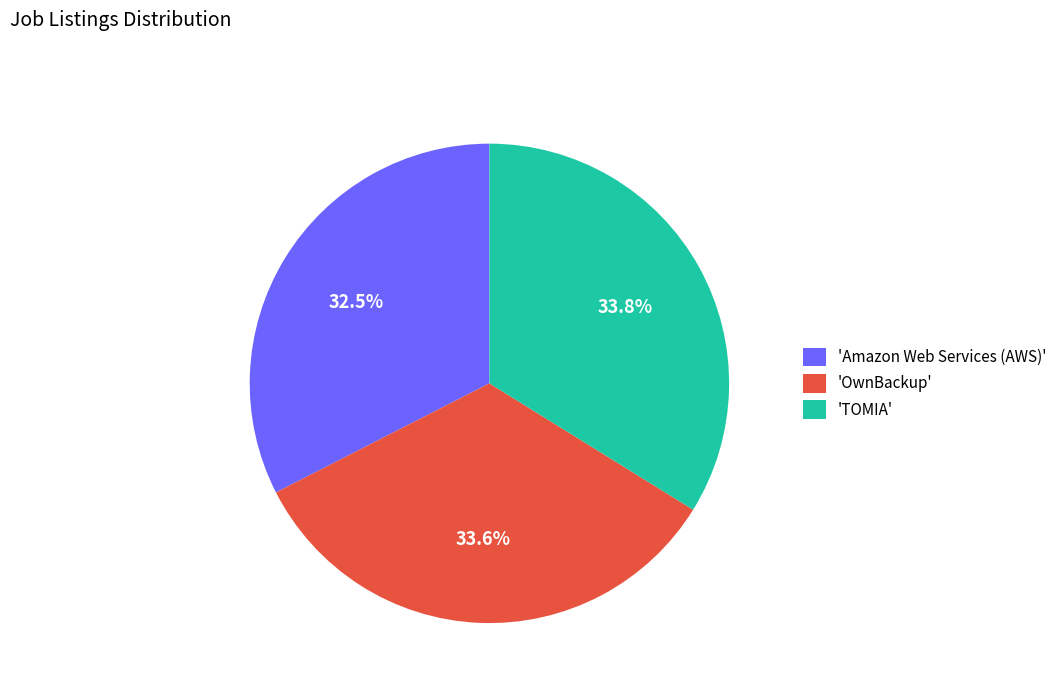

How many segments does this pie chart have?

3